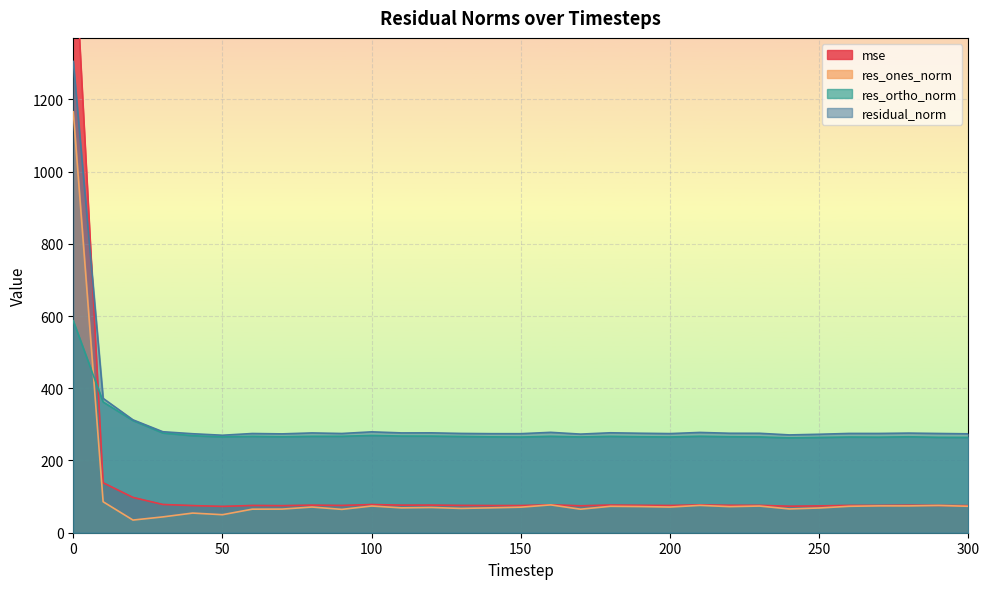

How many series are shown in this chart?

4